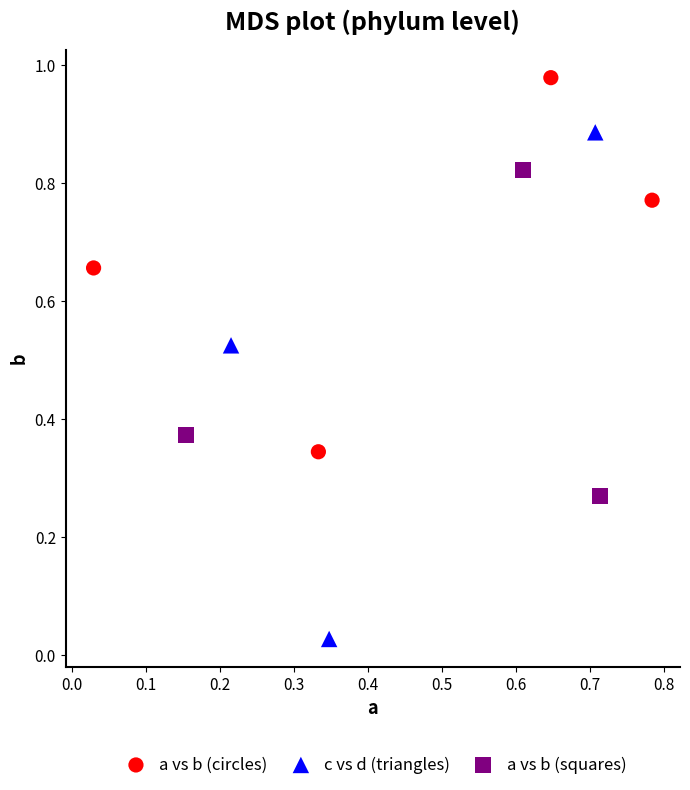

Which series reaches the minimum Y coordinate?

c vs d (triangles)